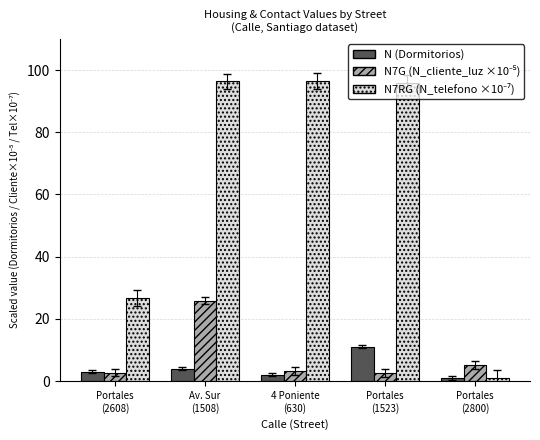

What is the maximum value shown in the chart?

96.5